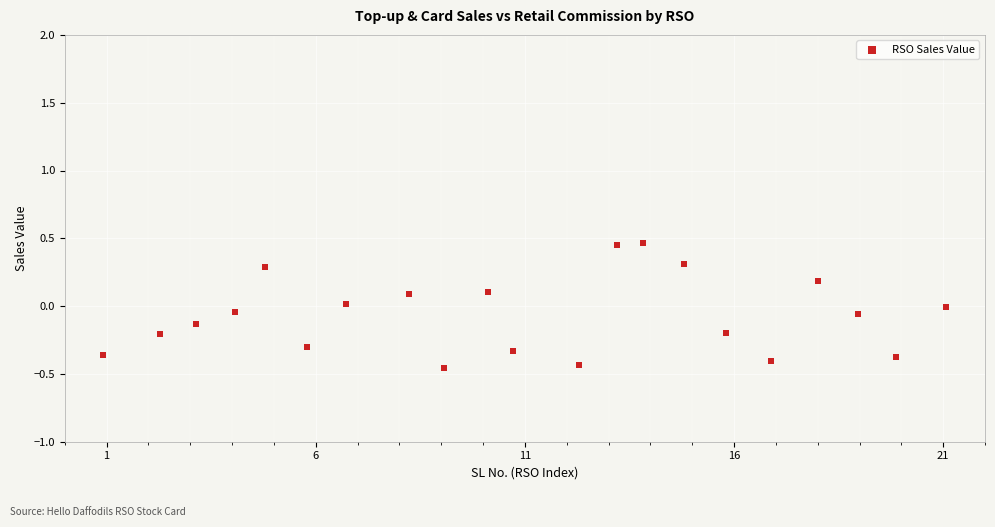

What is the range of X values (max minus min)?

20.1